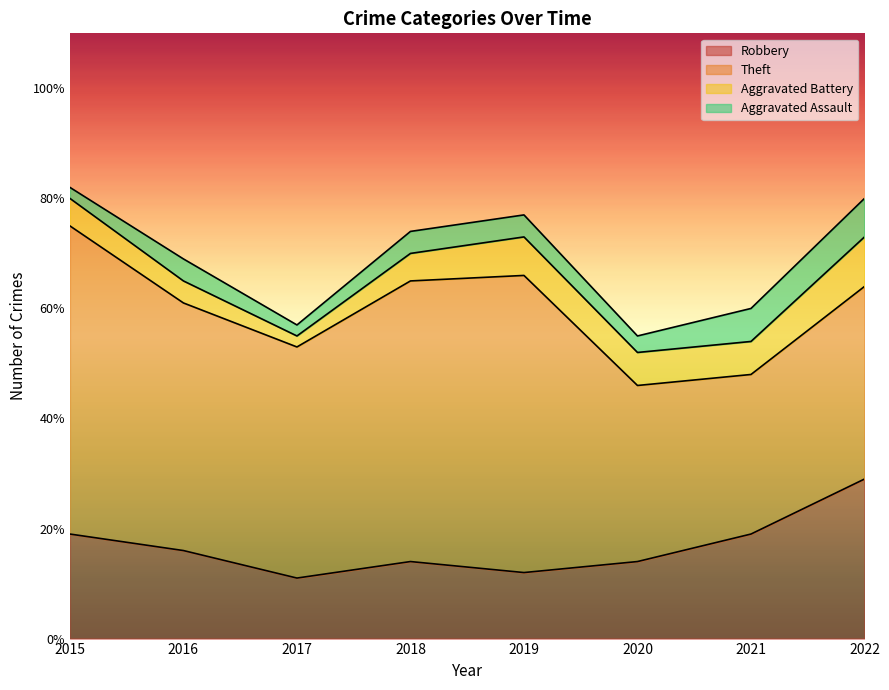

Between 2016 and 2018, which series saw the biggest shift?

Theft